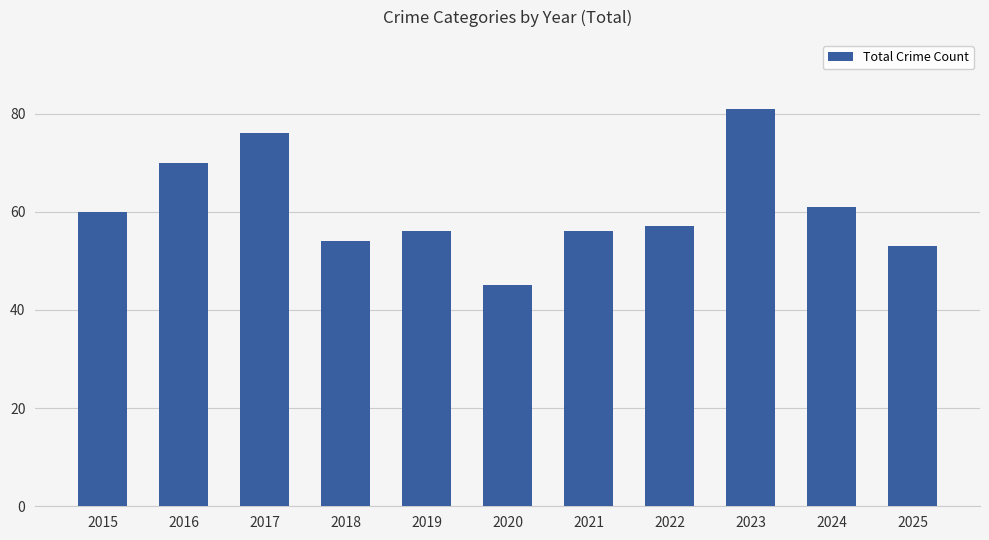

Reading left to right, extract all data points from this chart.

60	70	76	54	56	45	56	57	81	61	53